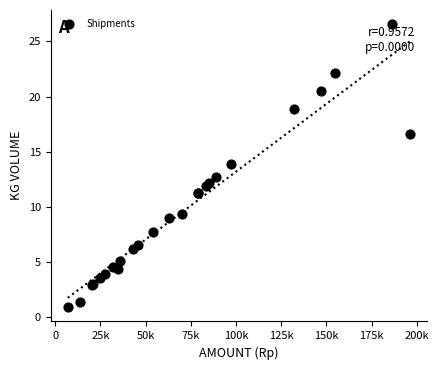

What Y value in the scatter plot is closest to 13?

12.7